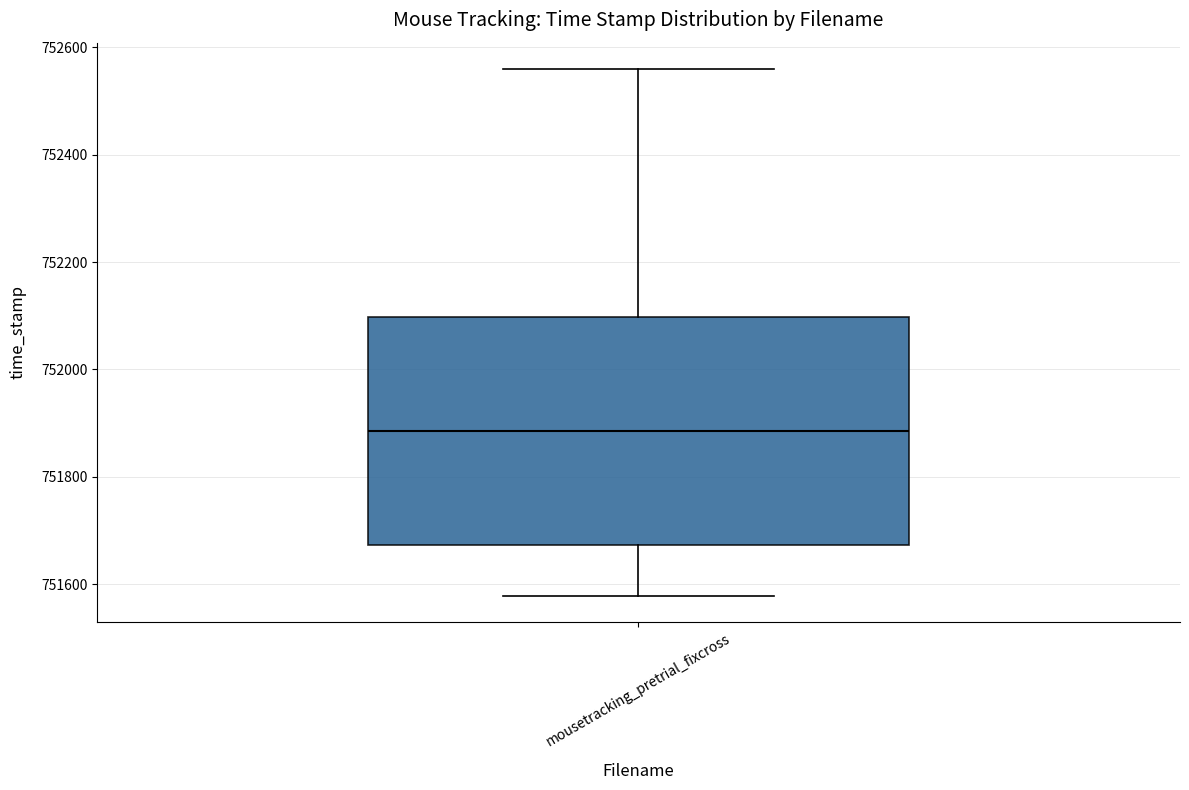

Read this box plot against the y-axis: the position of the median line, the range covered by the box, and the ends of both whiskers. The values are not printed on the chart, so give them approximately, as read against the axis.

median 751880, box 751680 to 752100, whiskers 751580 to 752560